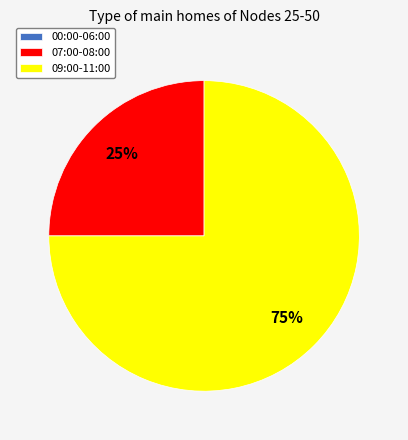

Is there a majority slice in this chart?

Yes